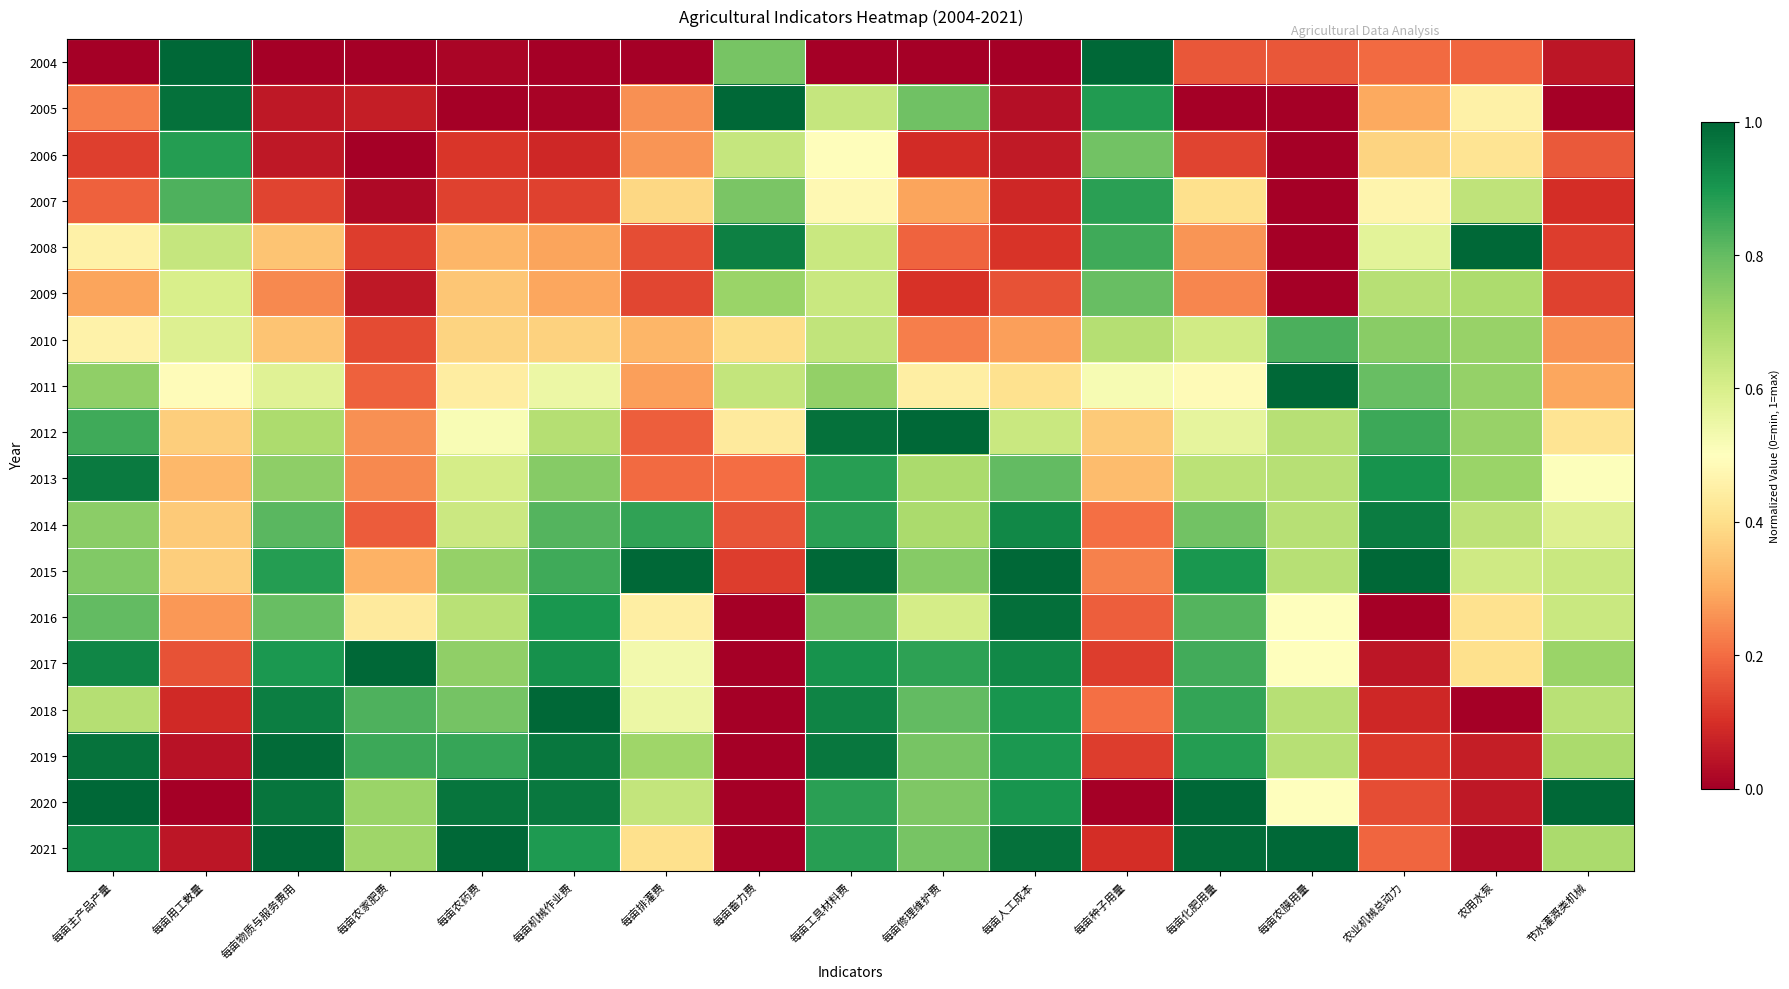

Which label corresponds to the smallest value in the chart?

每亩主产品产量